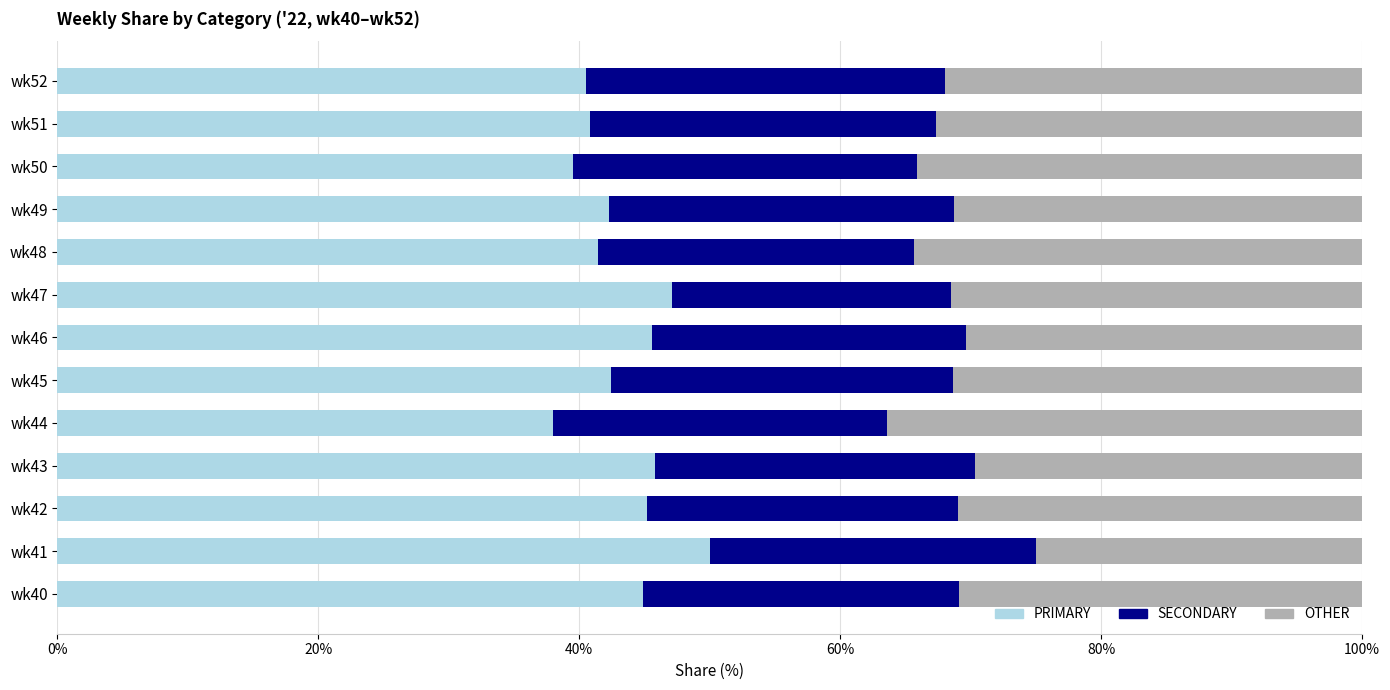

Reading left to right, transcribe all the data shown in this chart.

PRIMARY: 44.9	50.0	45.2	45.8	38.0	42.5	45.5	47.1	41.4	42.2	39.5	40.8	40.5
SECONDARY: 24.2	25.0	23.9	24.5	25.6	26.2	24.1	21.4	24.2	26.4	26.4	26.5	27.5
OTHER: 30.9	25.0	31.0	29.7	36.4	31.3	30.4	31.5	34.3	31.3	34.1	32.7	31.9